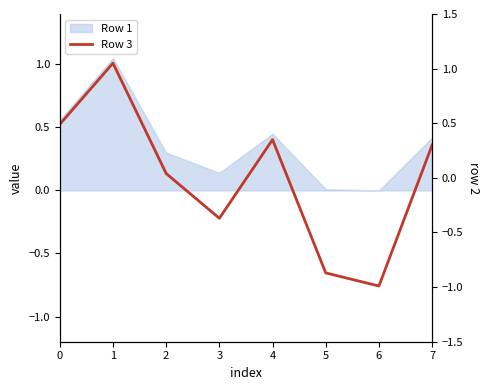

What is the difference between the maximum and minimum values?

2.0